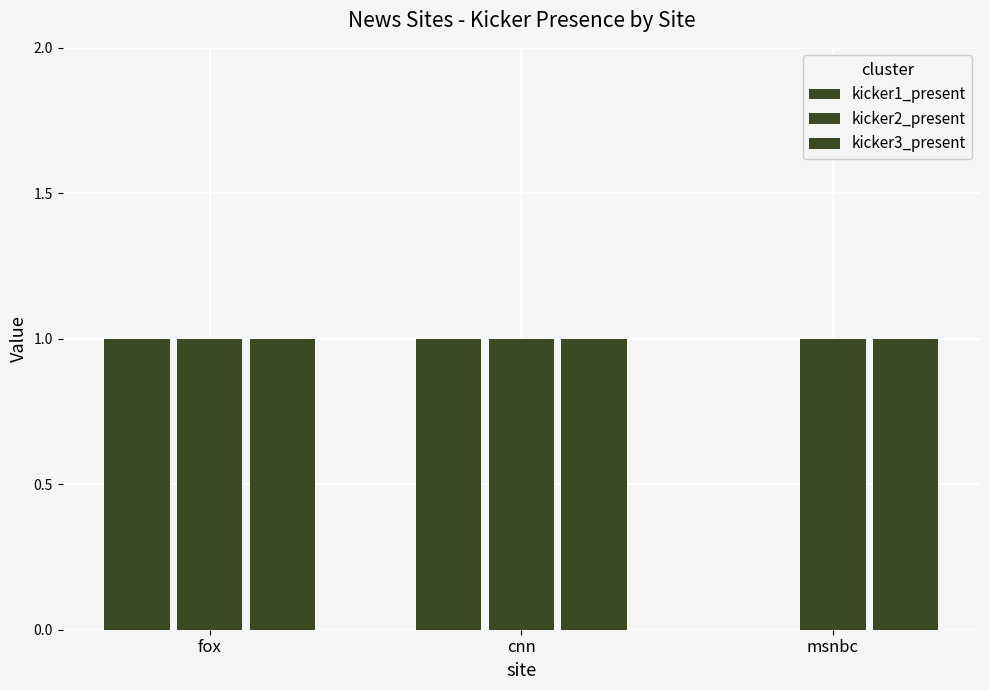

How many groups of bars are there?

3